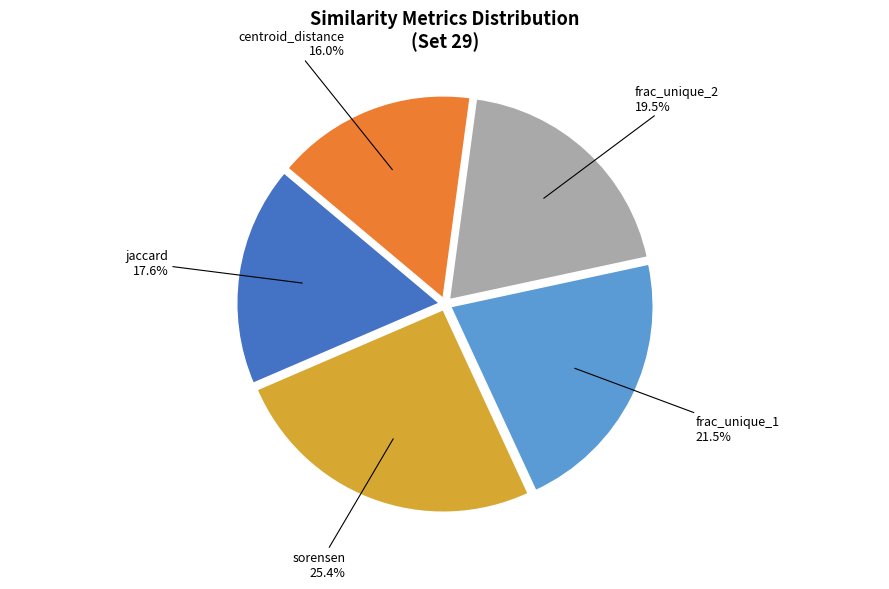

Is there any slice that represents more than half of the pie?

No